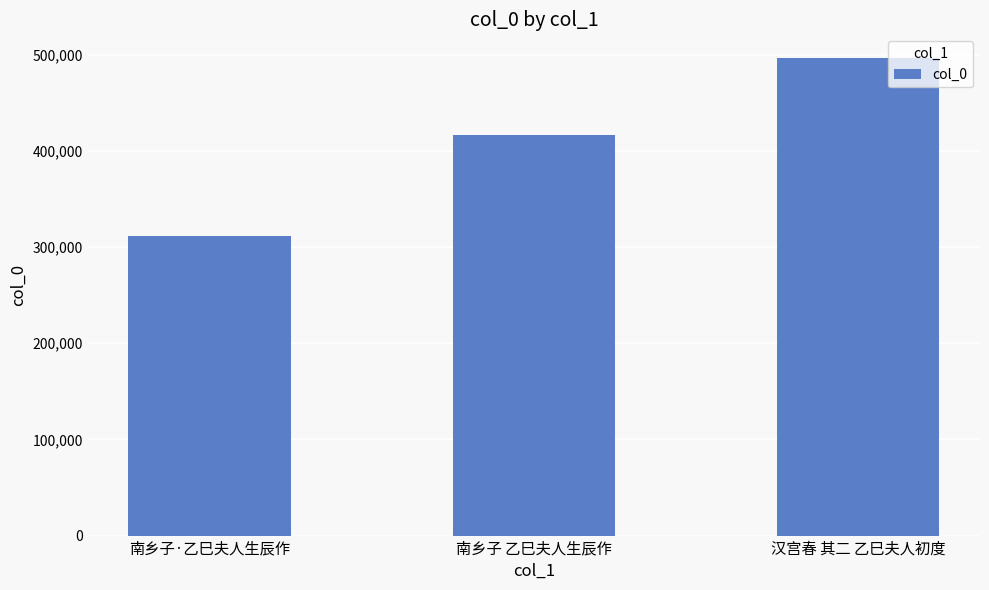

At which label is the value closest to 403938?

南乡子 乙巳夫人生辰作